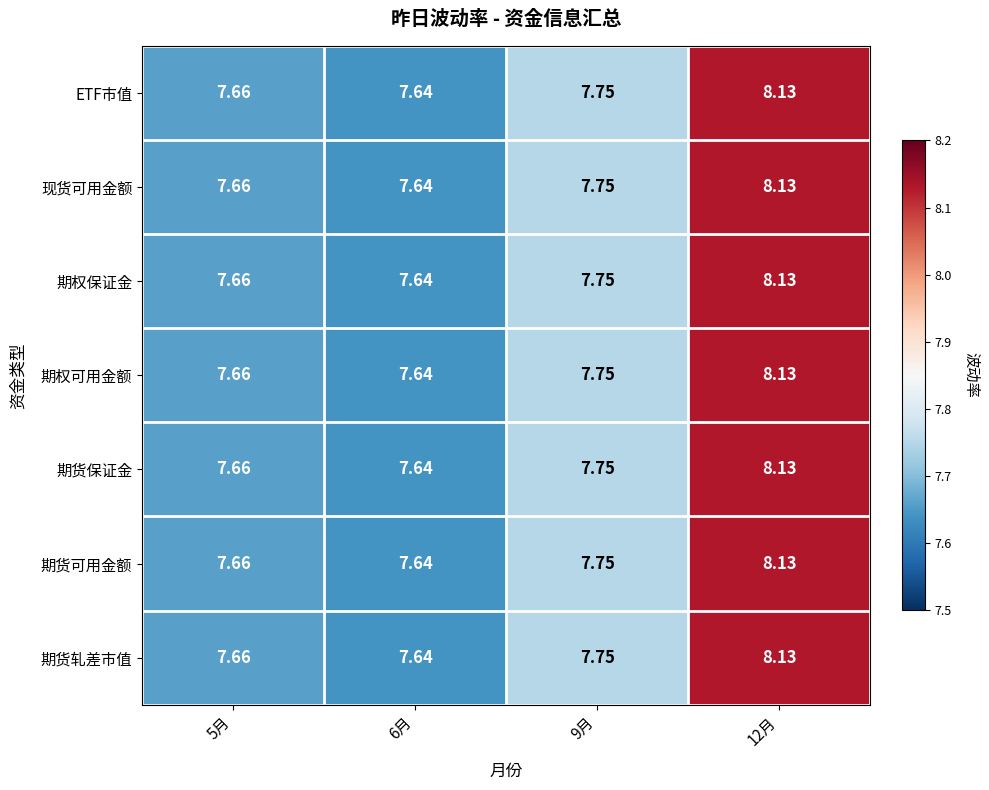

How many series are shown in this chart?

7